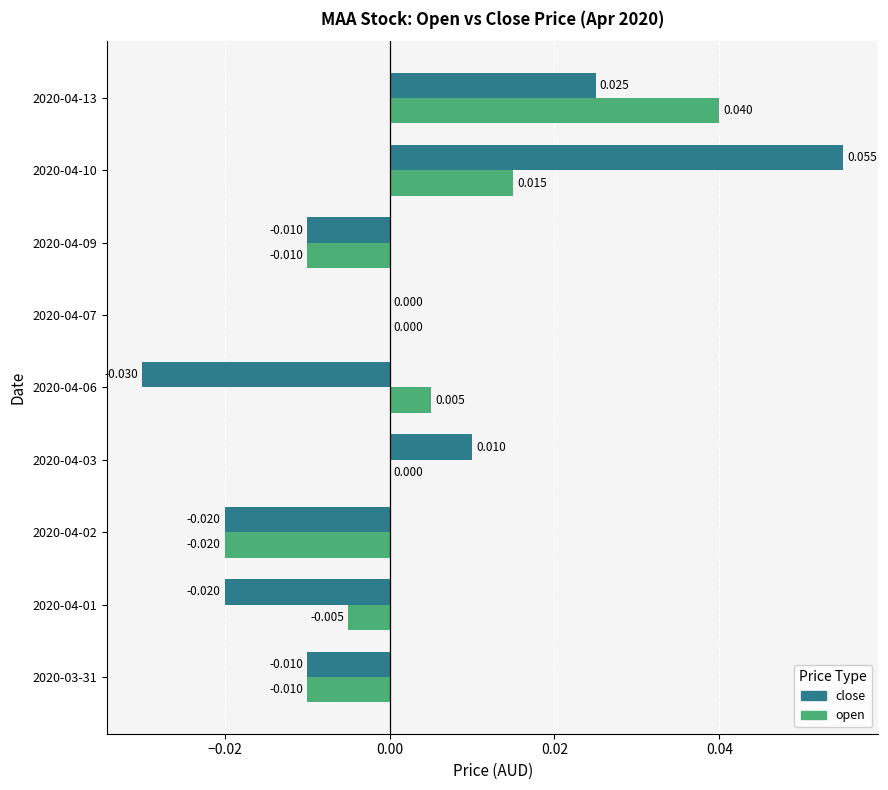

Which series has the largest total across all categories?

open